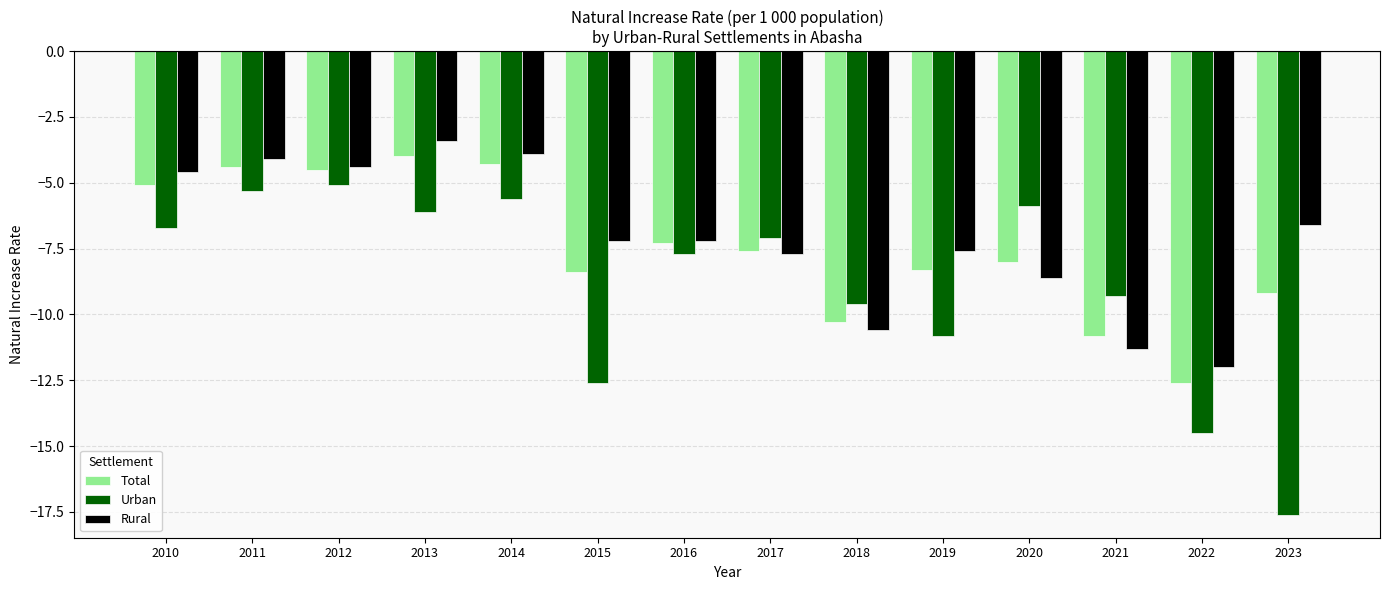

Reading left to right, extract all data points from this chart.

Total: 2010=-5.1	2011=-4.4	2012=-4.5	2013=-4.0	2014=-4.3	2015=-8.4	2016=-7.3	2017=-7.6	2018=-10.3	2019=-8.3	2020=-8.0	2021=-10.8	2022=-12.6	2023=-9.2
Urban: 2010=-6.7	2011=-5.3	2012=-5.1	2013=-6.1	2014=-5.6	2015=-12.6	2016=-7.7	2017=-7.1	2018=-9.6	2019=-10.8	2020=-5.9	2021=-9.3	2022=-14.5	2023=-17.6
Rural: 2010=-4.6	2011=-4.1	2012=-4.4	2013=-3.4	2014=-3.9	2015=-7.2	2016=-7.2	2017=-7.7	2018=-10.6	2019=-7.6	2020=-8.6	2021=-11.3	2022=-12.0	2023=-6.6